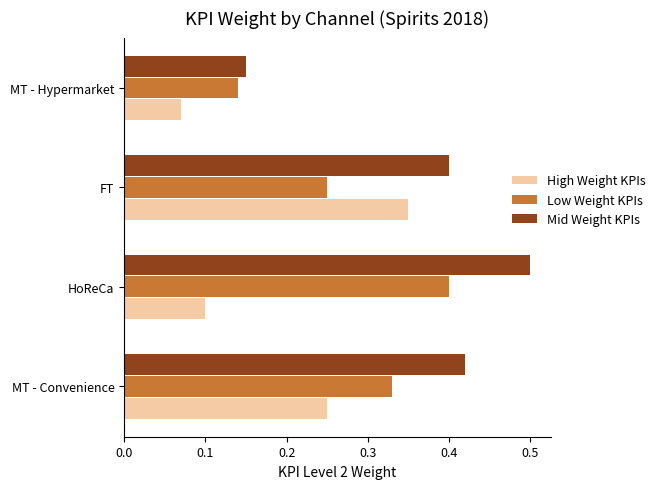

The value of Low Weight KPIs at FT is 0.1. True or false?

False